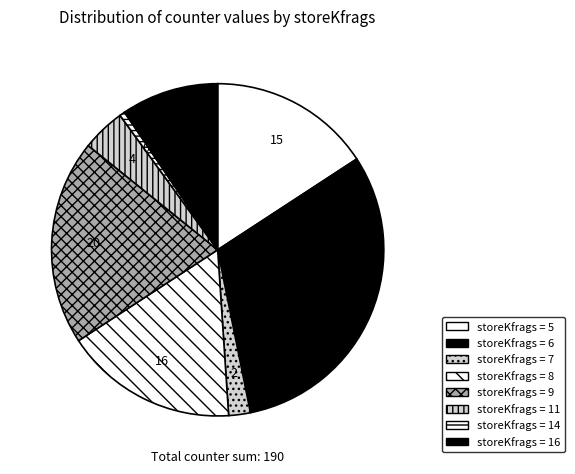

How many slices are in this pie chart?

8